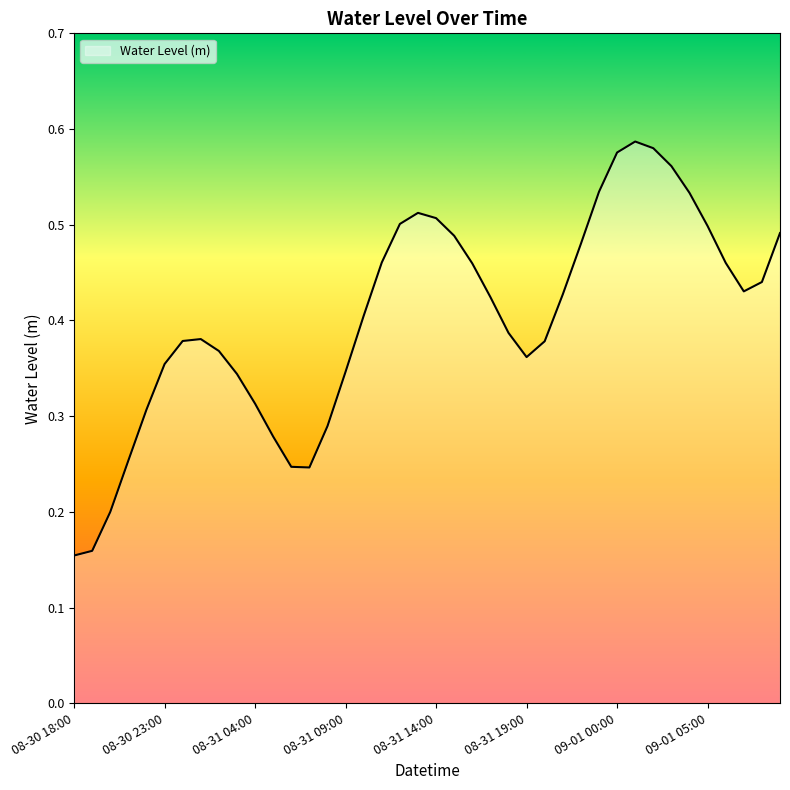

How many values are between 0 and 1?

40